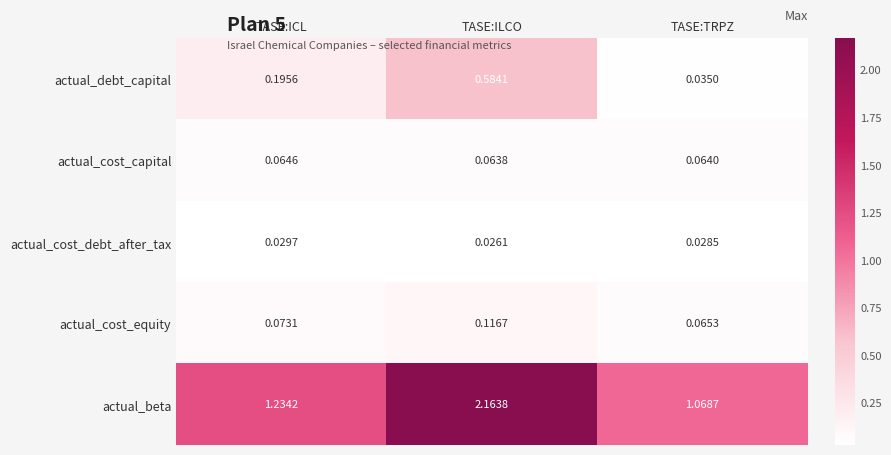

What is the difference between the highest and lowest values at TASE:ILCO?

2.1